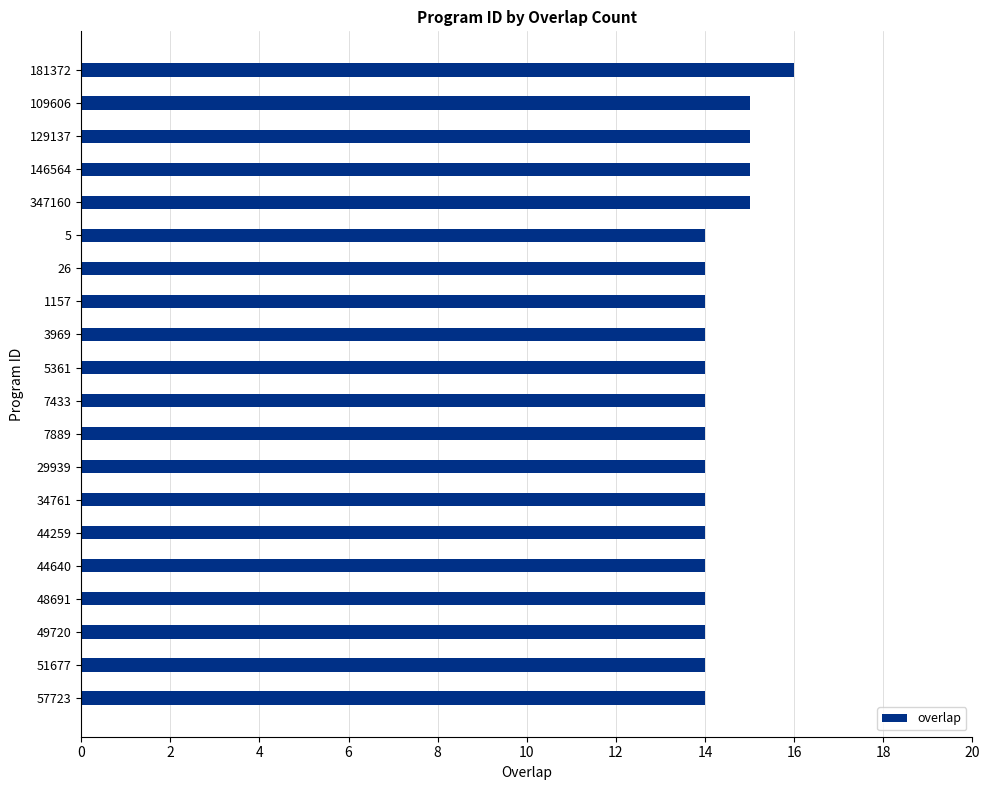

What is the sum of all values?

286